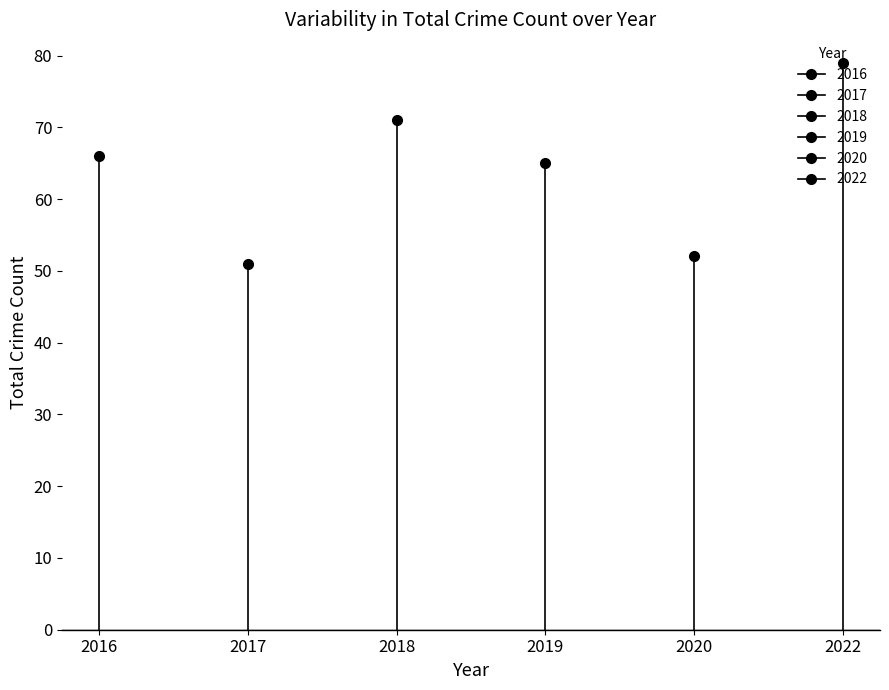

List the series in order of their peak value, highest first.

2022, 2018, 2016, 2019, 2020, 2017